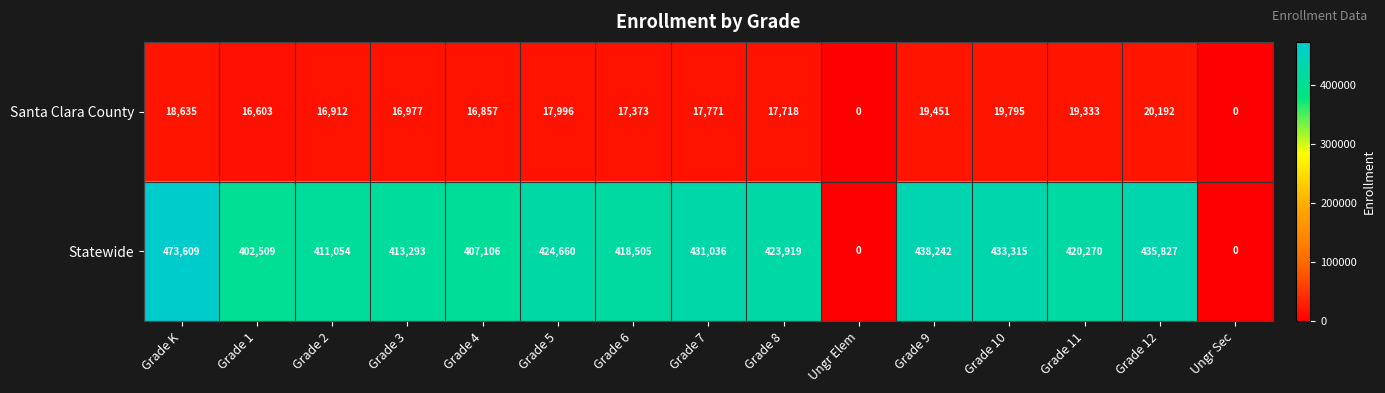

Rank the series by their average value, from highest to lowest.

Statewide, Santa Clara County